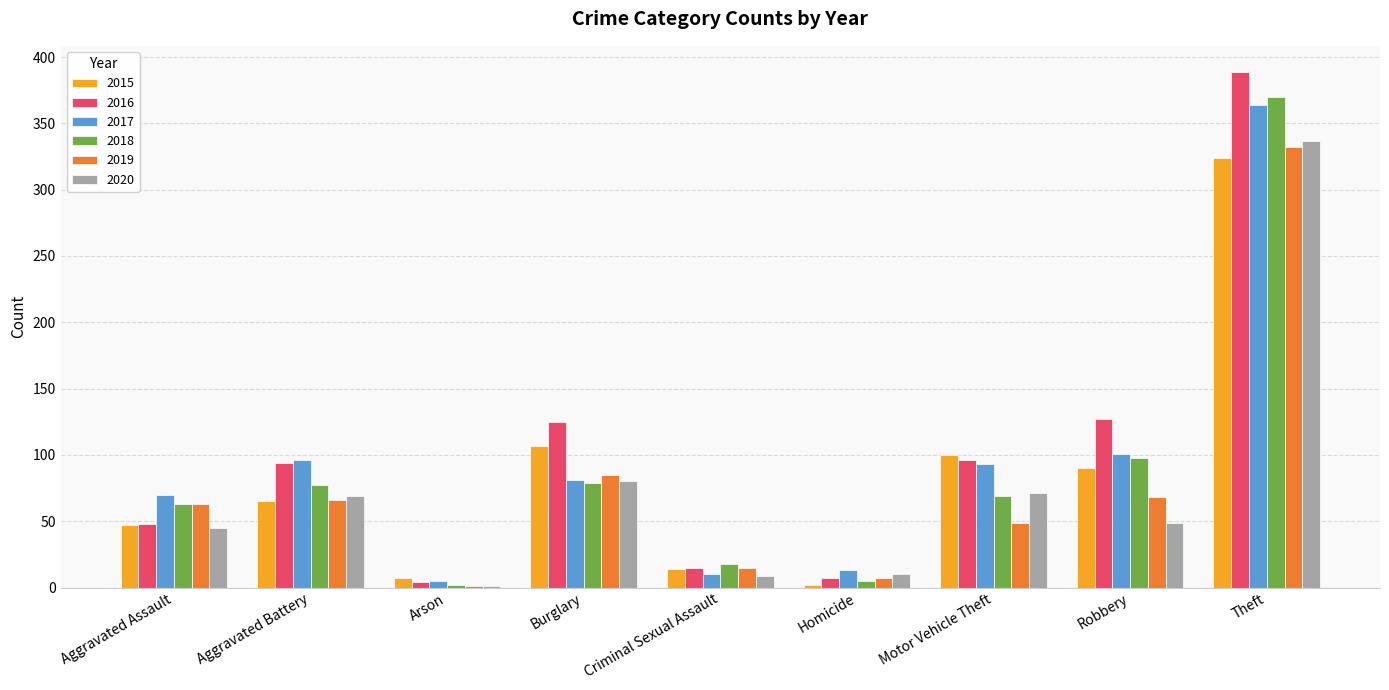

What is the sum of all 2016 values?

905